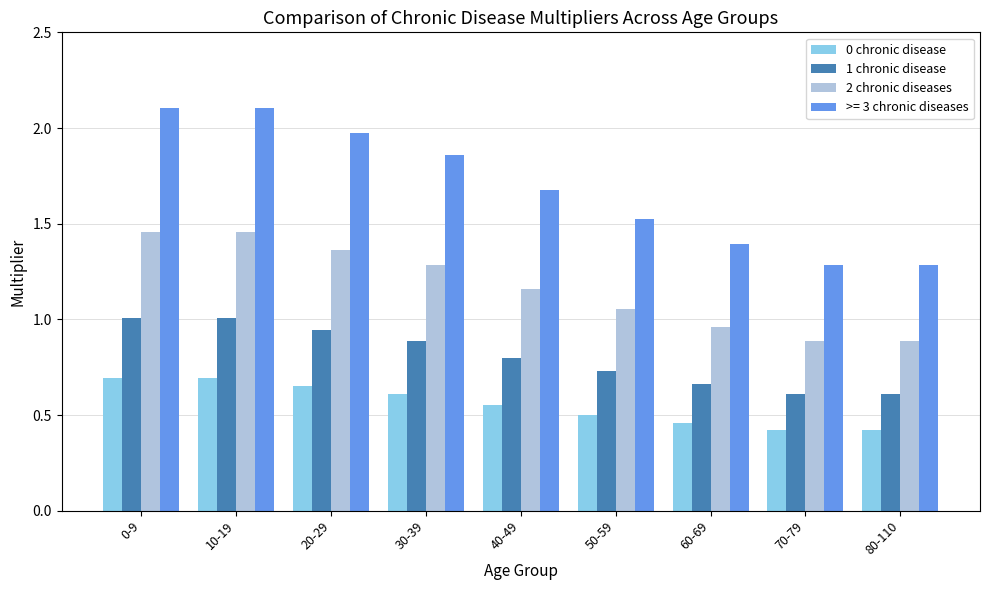

How many bars are there in total?

36